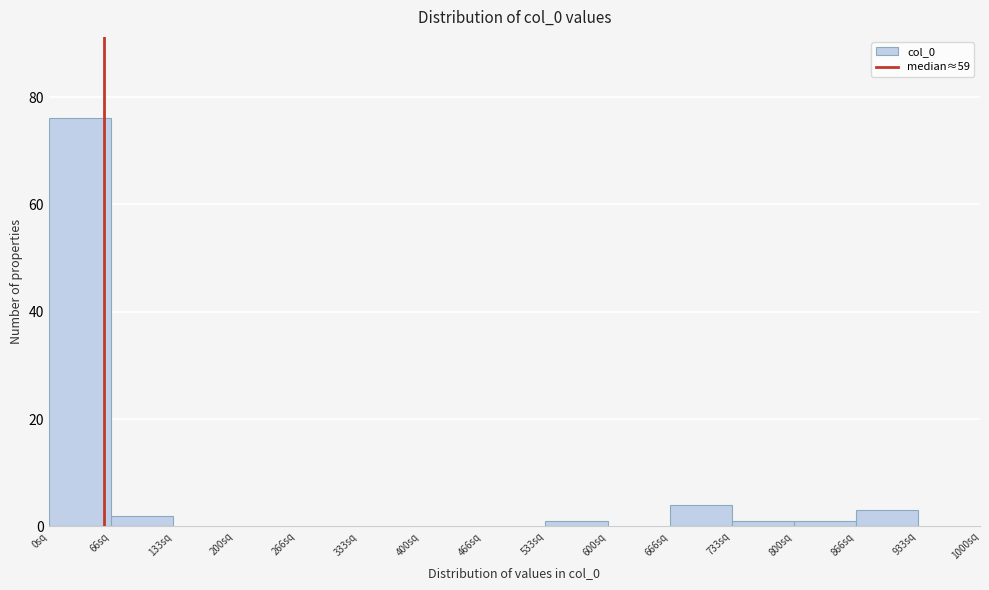

Reading left to right, list every bar in this chart as the range it spans on the x-axis followed by its height. Neither the bar edges nor the heights are printed on the chart, so give them approximately, as read against the axes.

0 to 70: 76
70 to 130: 2
130 to 200: 0
200 to 270: 0
270 to 330: 0
330 to 400: 0
400 to 470: 0
470 to 530: 0
530 to 600: under 2
600 to 670: 0
670 to 730: 4
730 to 800: under 2
800 to 870: under 2
870 to 930: 4
930 to 1000: 0